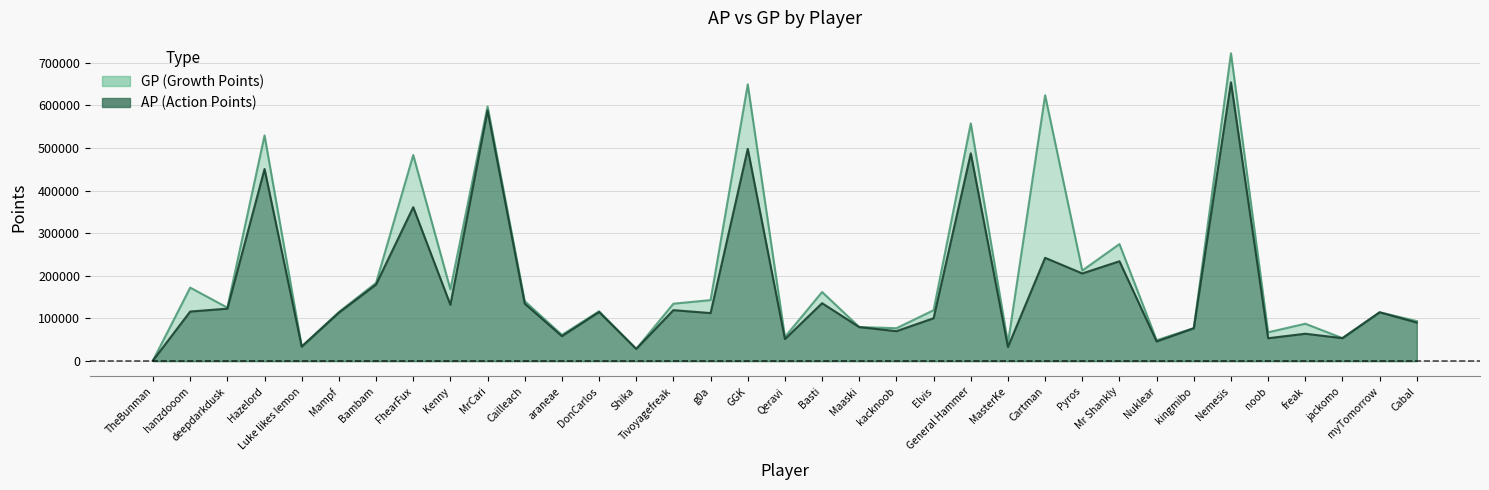

What is the maximum value shown in the chart?

722454